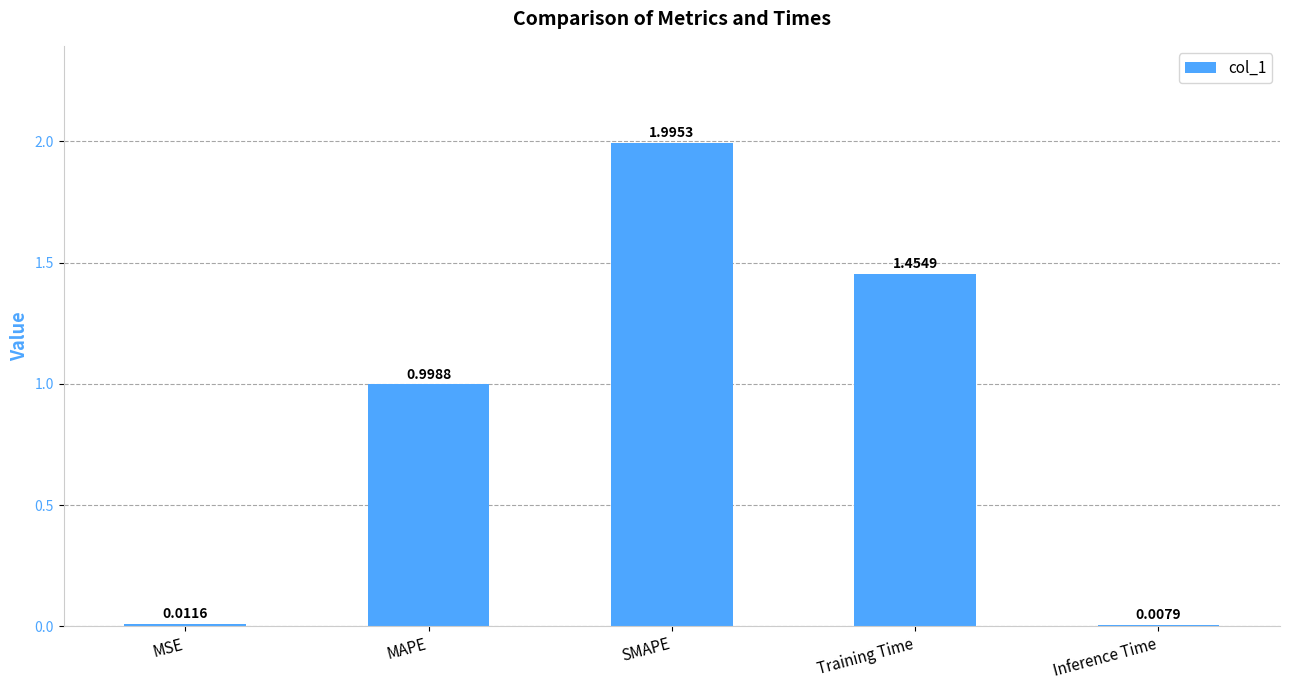

At which category does the chart reach its minimum across all series?

Inference Time